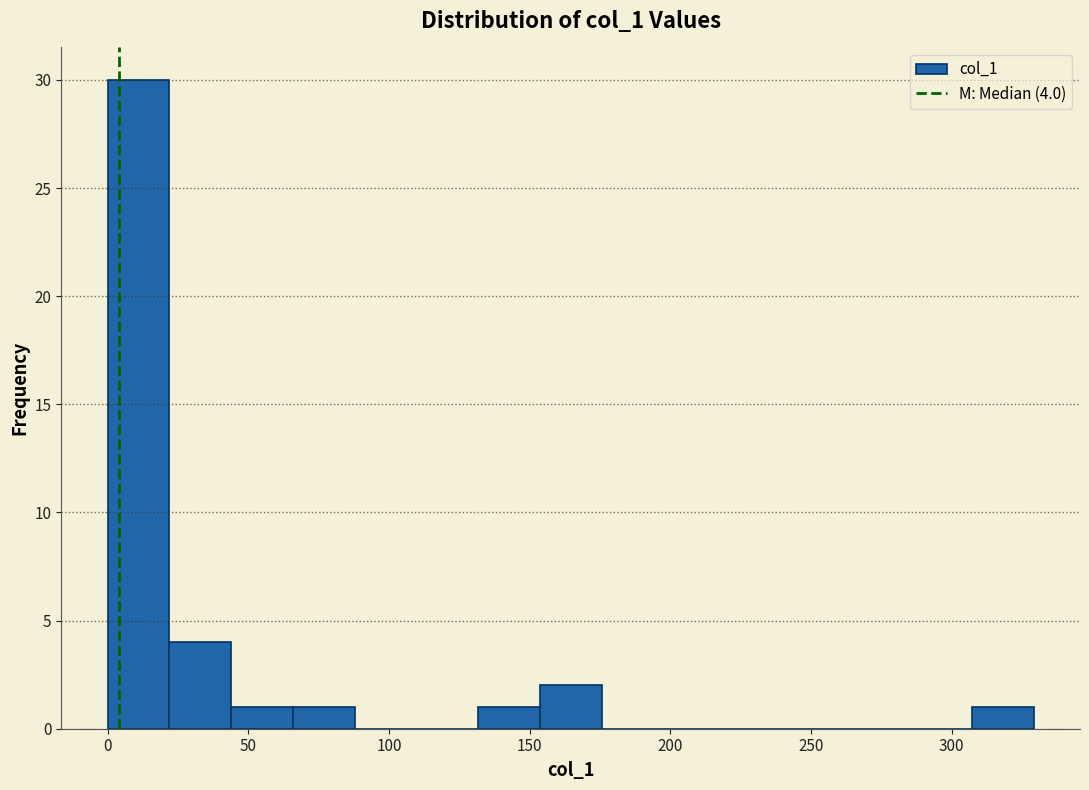

Which range on the x-axis has the tallest bar?

0 to 20